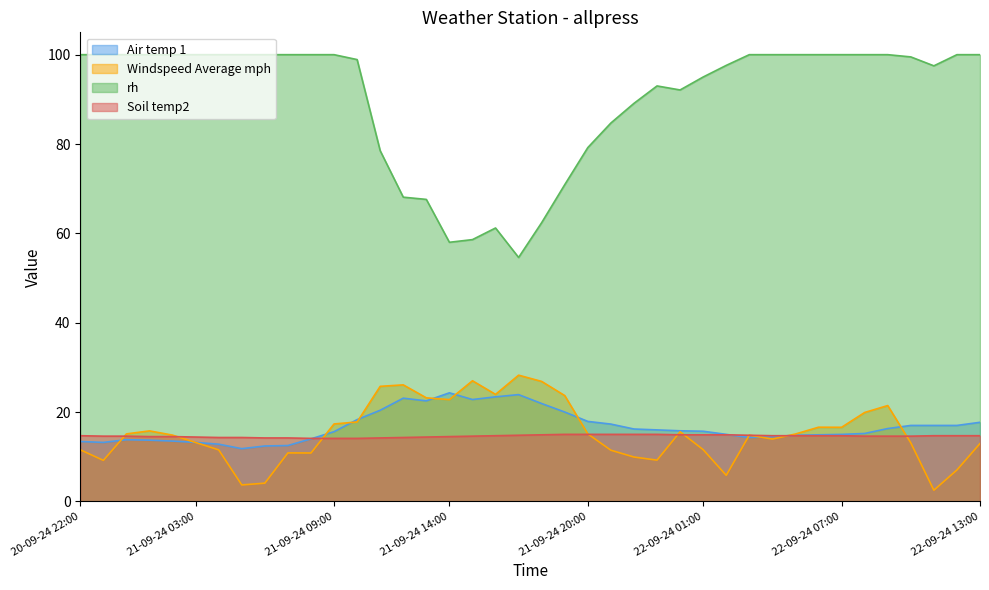

True or false: Air temp 1 and rh cross at least once.

False